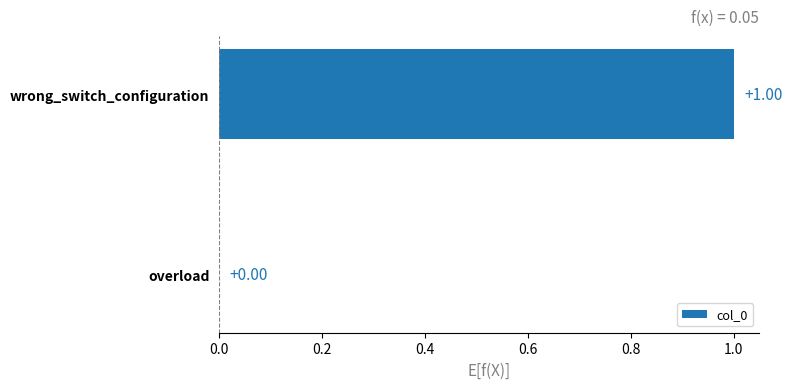

Between overload and wrong_switch_configuration, which is larger?

wrong_switch_configuration